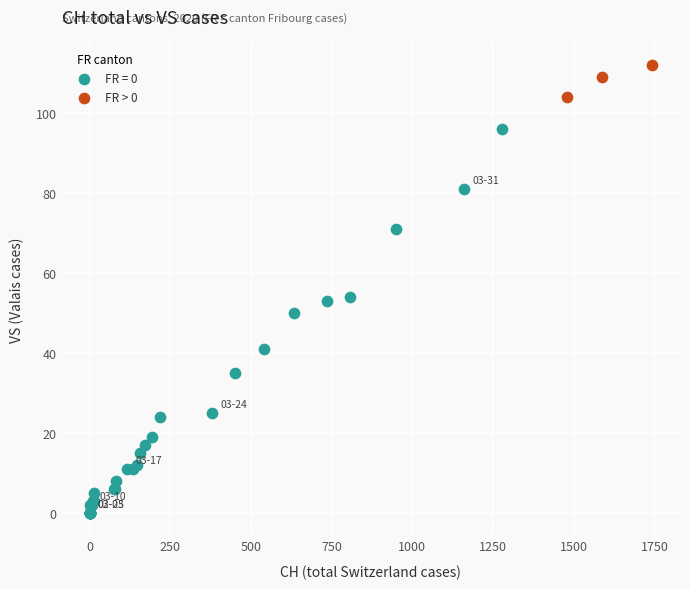

Which series contains the highest Y value?

FR > 0